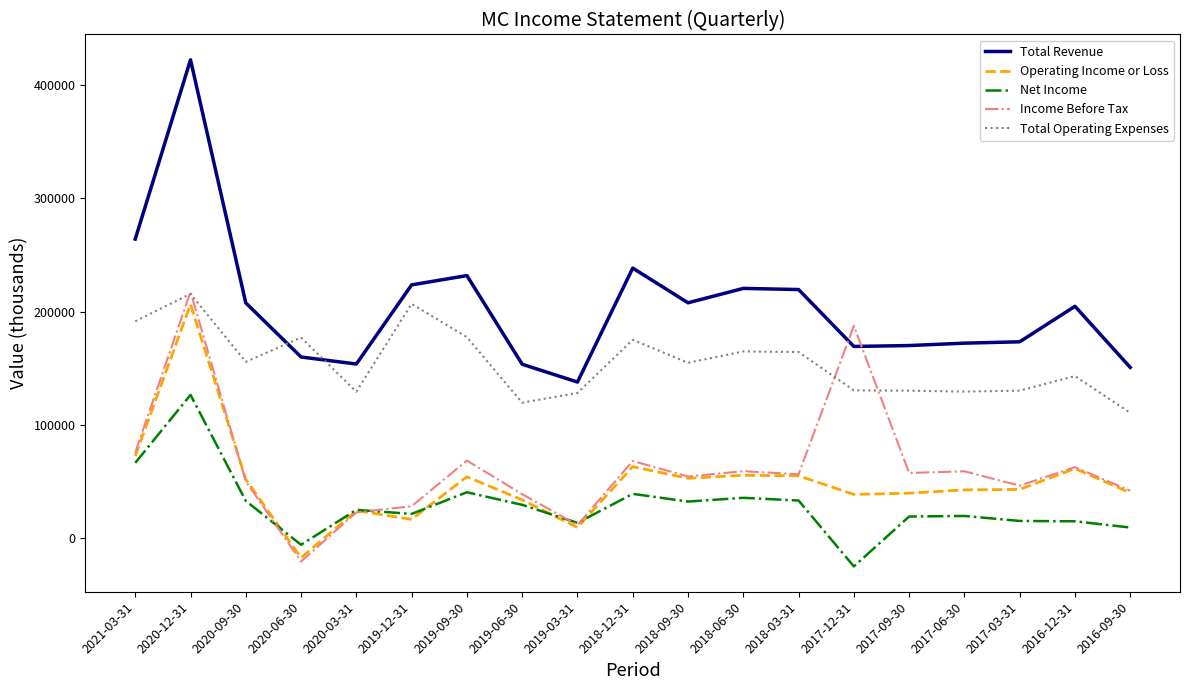

Where does the Income Before Tax series first go above 56500?

2021-03-31